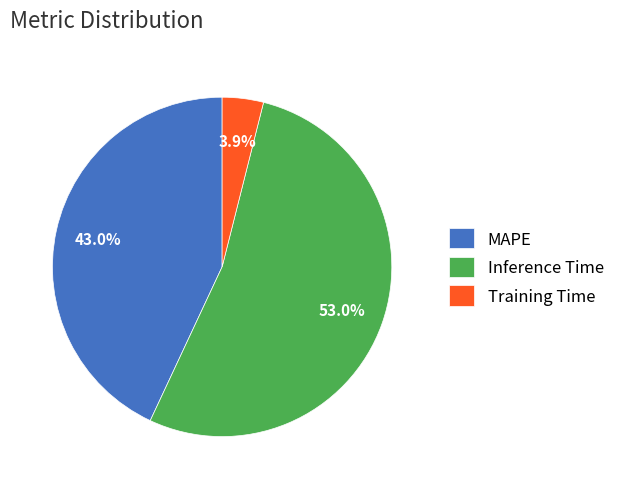

The Training Time slice represents 4% of the pie. True or false?

True